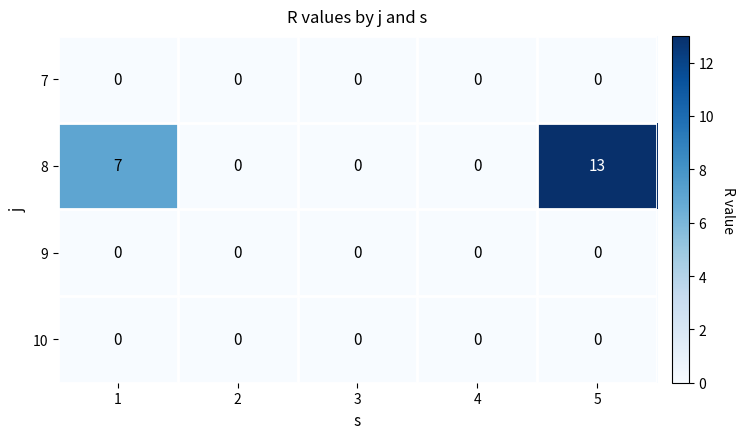

Reading right to left, extract all data points from this chart.

7: 5=0	4=0	3=0	2=0	1=0
8: 5=13	4=0	3=0	2=0	1=7
9: 5=0	4=0	3=0	2=0	1=0
10: 5=0	4=0	3=0	2=0	1=0